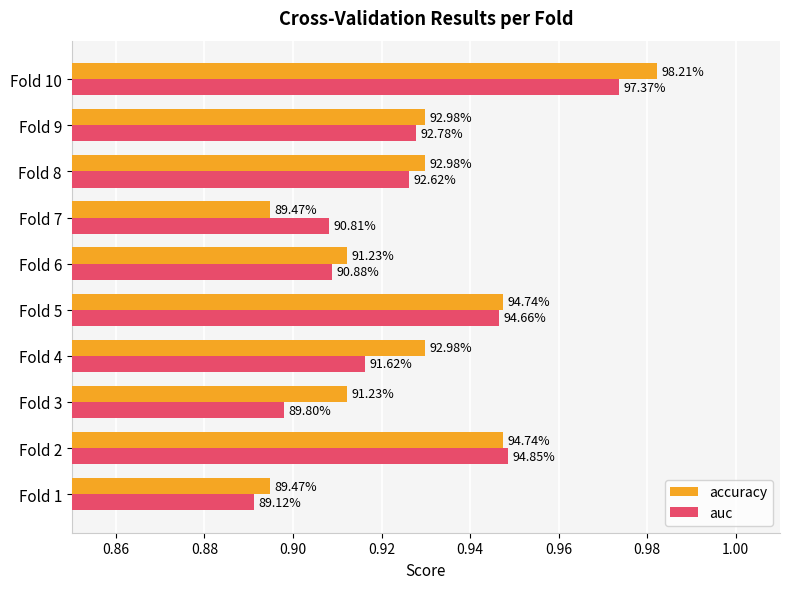

What are all the series names shown in the legend?

accuracy, auc